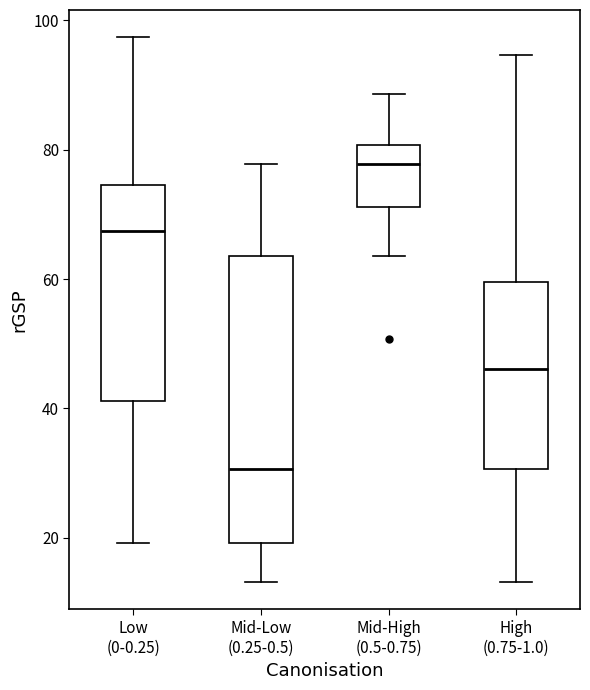

Reading left to right, read every box against the y-axis: the position of its median line, the range the box covers, and the ends of its whiskers. The values are not printed on the chart, so give them approximately, as read against the axis.

Low (0-0.25): median 68, box 42 to 74, whiskers 20 to 98
Mid-Low (0.25-0.5): median 30, box 20 to 64, whiskers 14 to 78
Mid-High (0.5-0.75): median 78, box 72 to 80, whiskers 64 to 88
High (0.75-1.0): median 46, box 30 to 60, whiskers 14 to 94